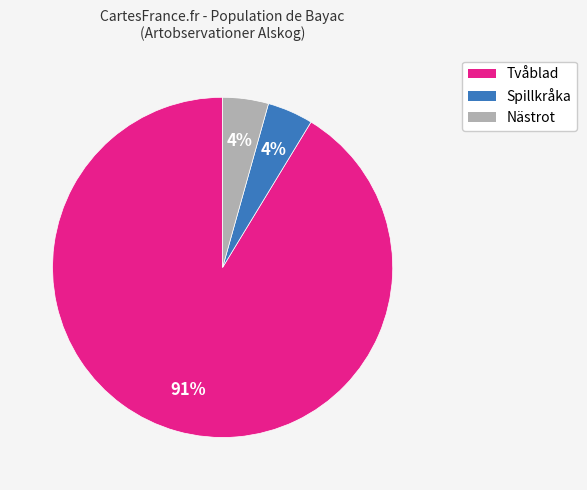

To the nearest percent, what is the average slice percentage?

33%